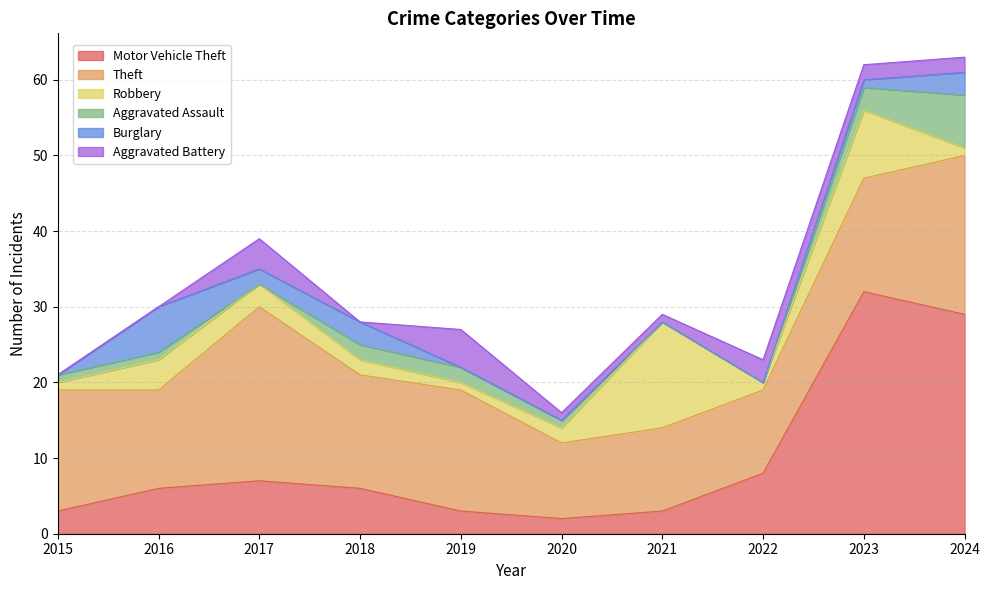

At which label does Robbery first exceed 2?

2016